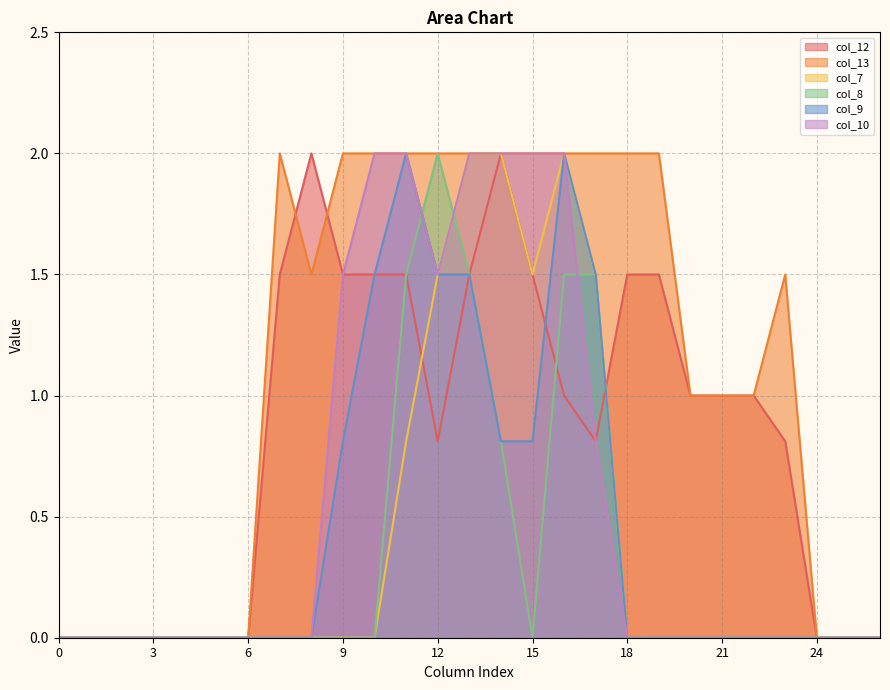

What are all the series names shown in the legend?

col_12, col_13, col_7, col_8, col_9, col_10